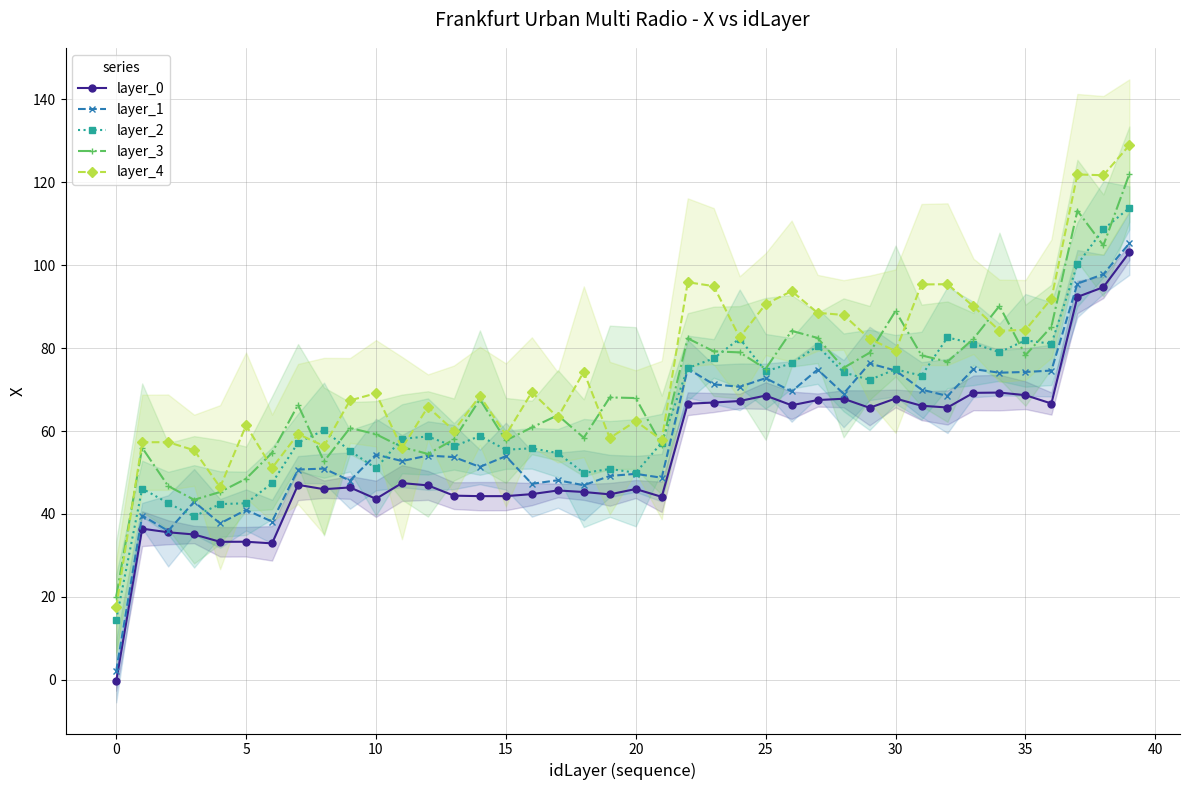

What are all the series names shown in the legend?

layer_0, layer_1, layer_2, layer_3, layer_4